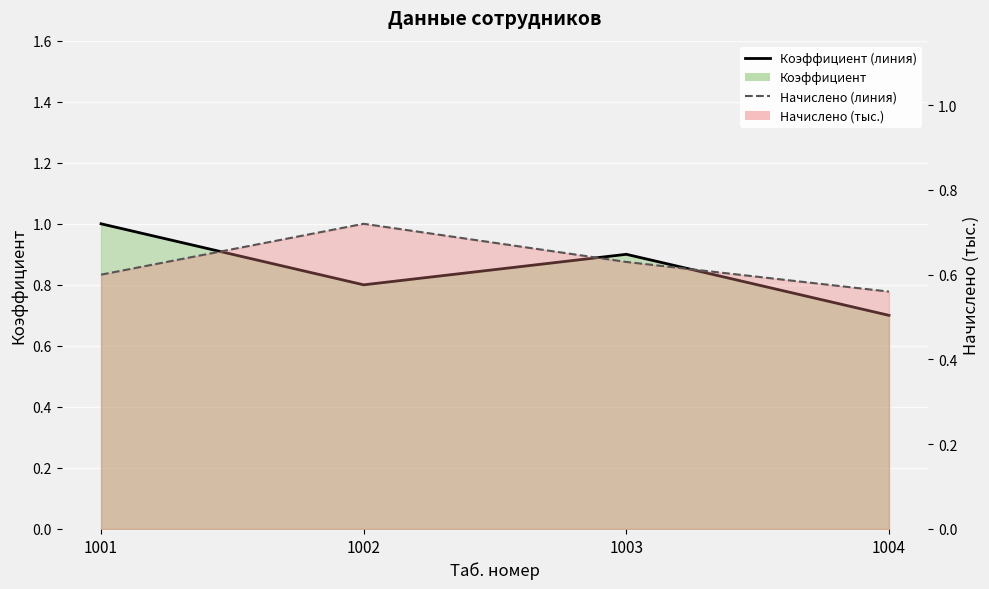

List the series in order of their peak value, lowest first.

Начислено, Коэффициент